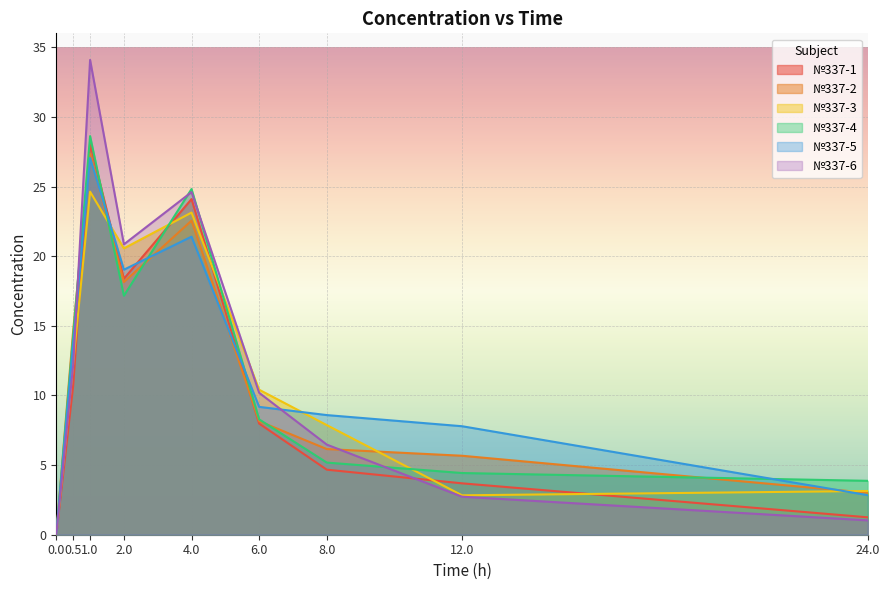

What is the difference between the №337-5 values at 4 and 24?

18.6